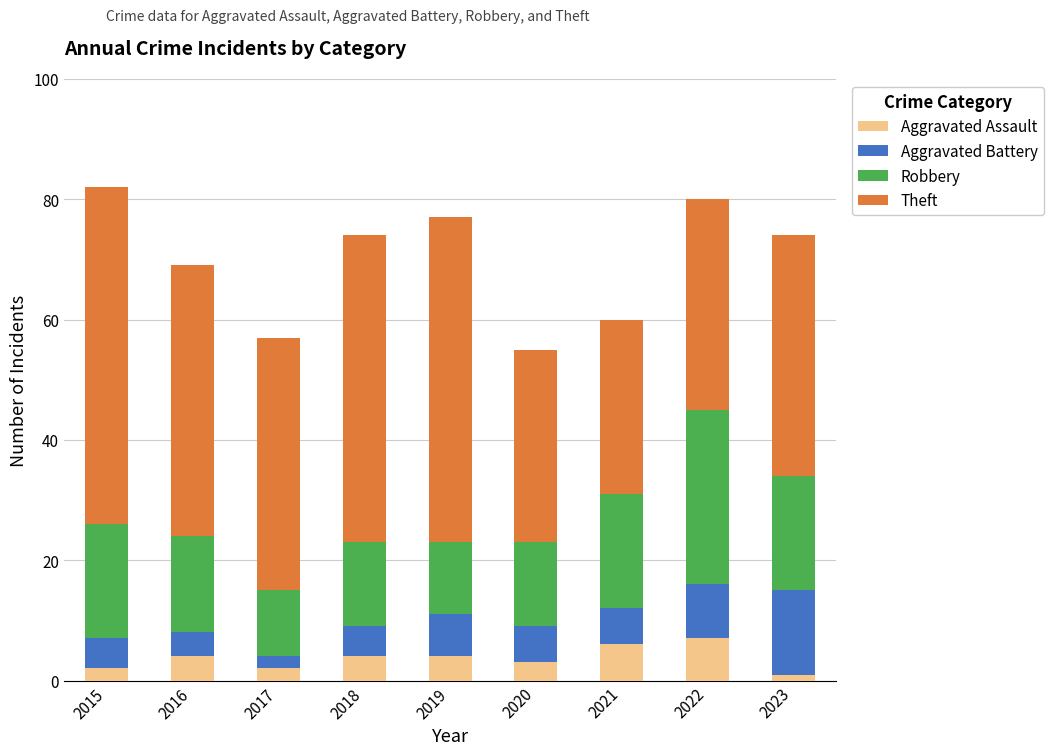

What is the difference between the Aggravated Assault values at 2018 and 2015?

2